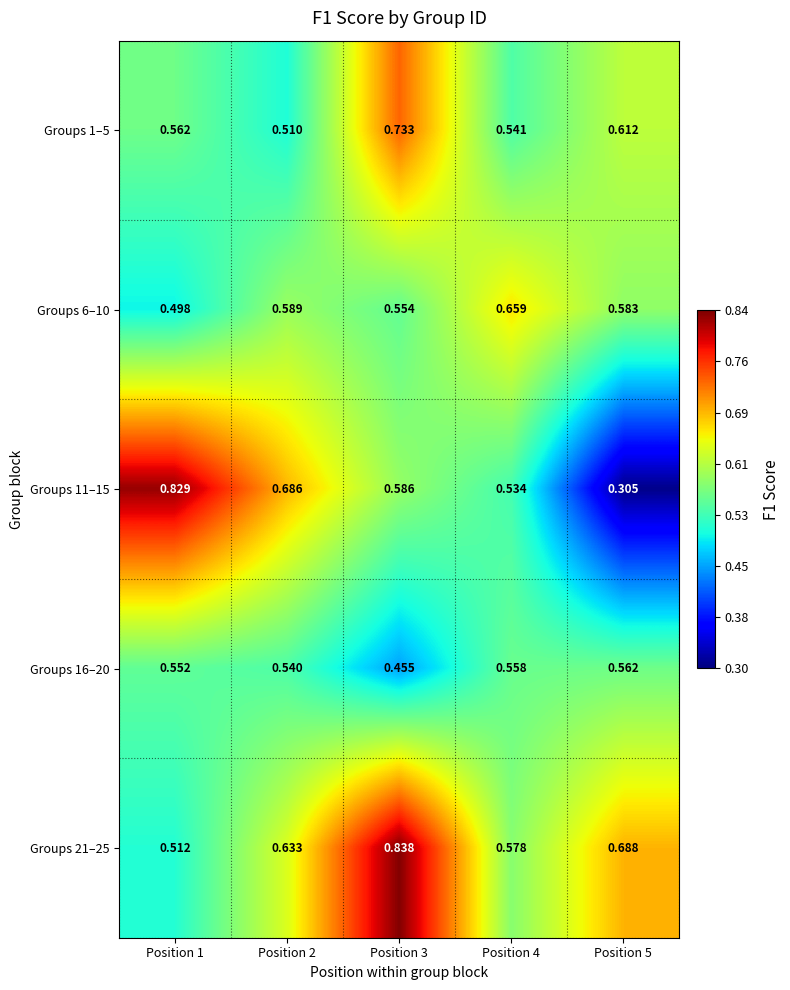

Is the value of Groups 16–20 at Position 2 greater than the value of Groups 11–15 at Position 1?

No